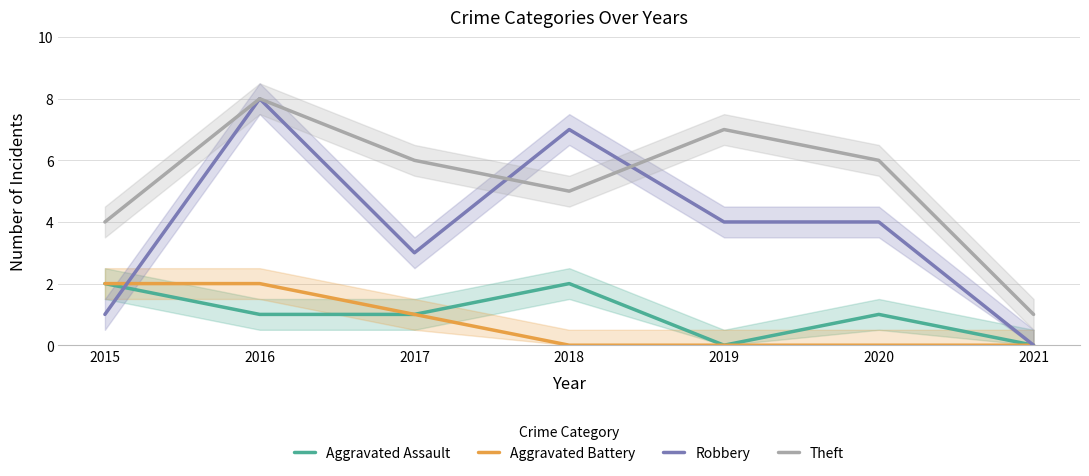

How many data points does each series have?

7